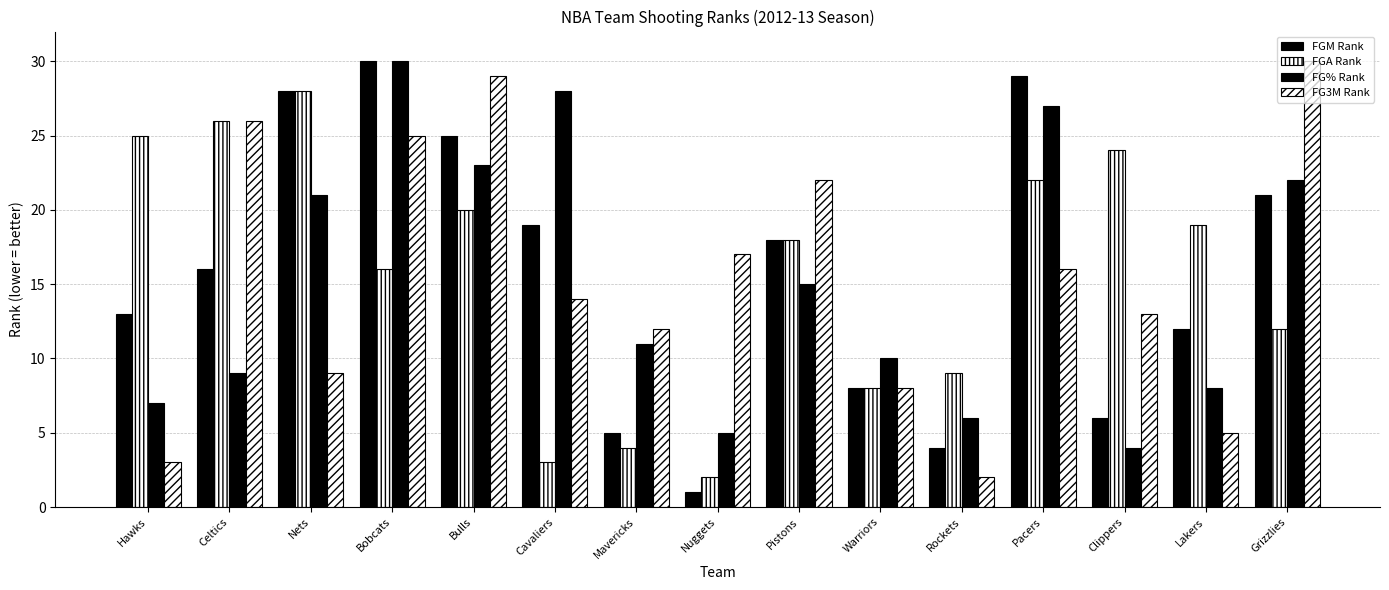

How many groups of bars are there?

15